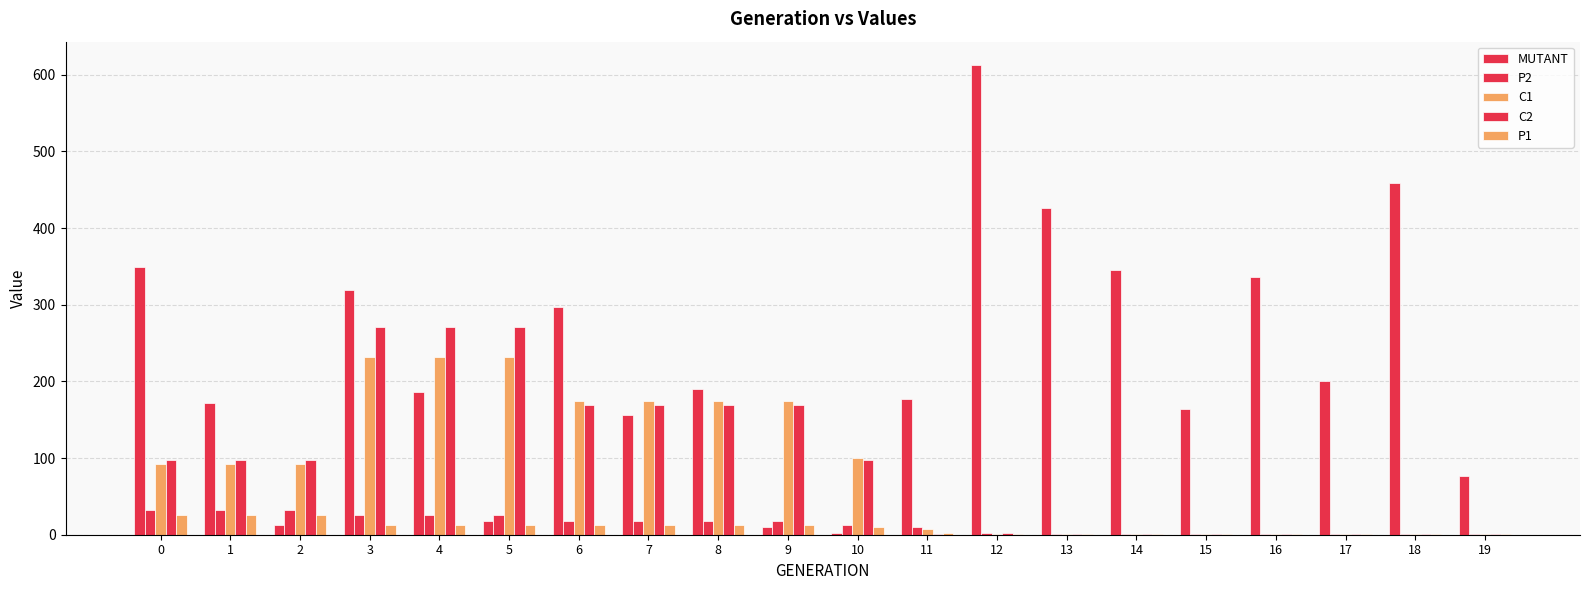

At which category does the chart reach its peak across all series?

12